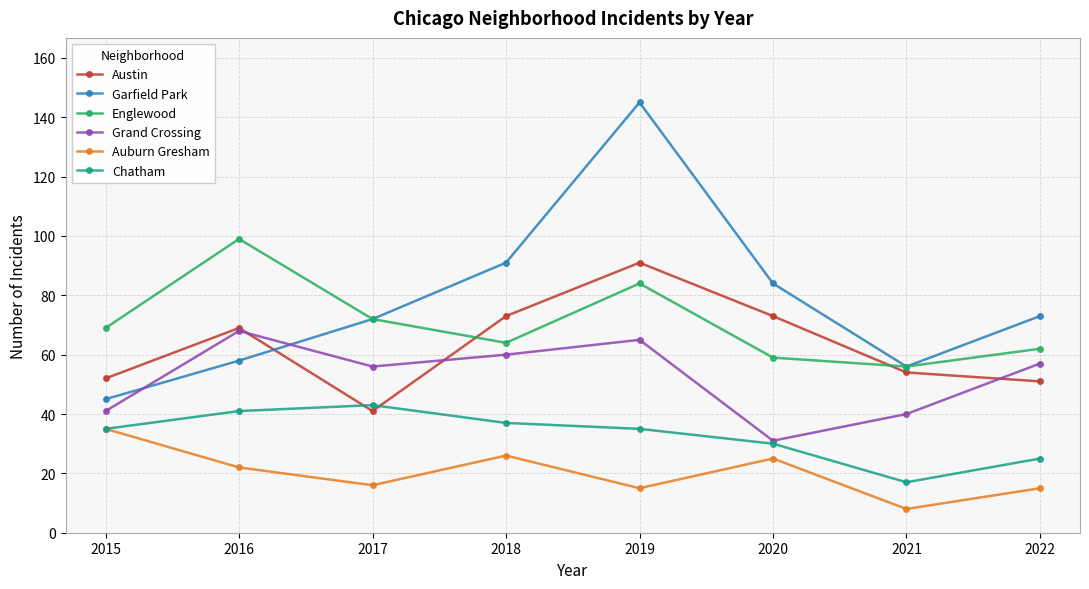

Where is the first local maximum for Garfield Park?

2019